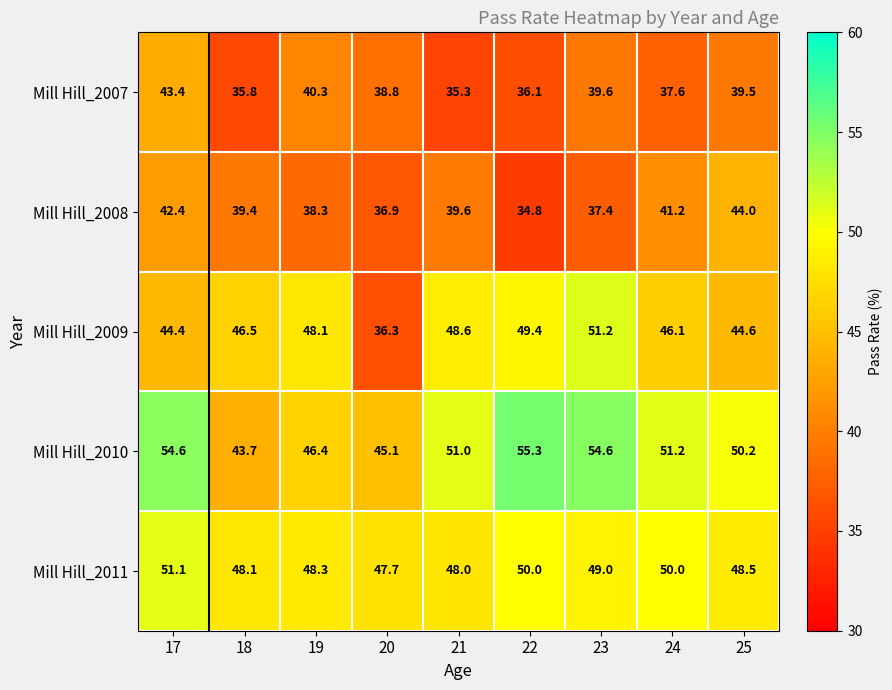

At how many categories does at least one series exceed 38?

9